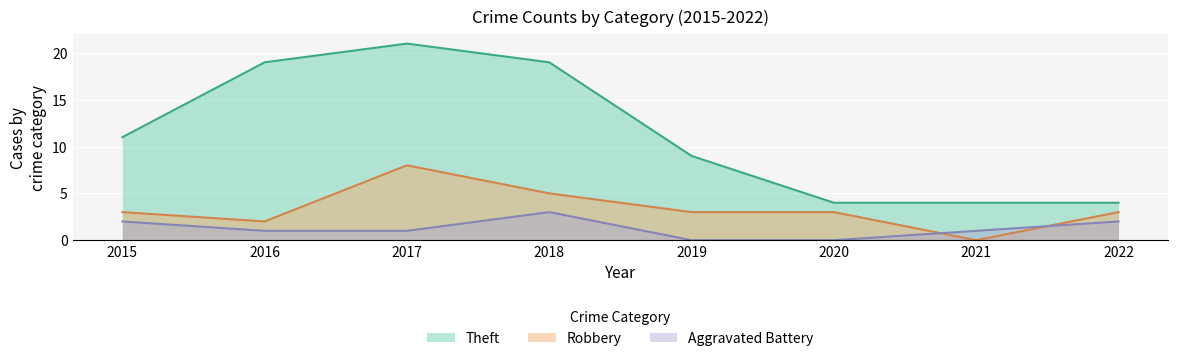

What is the average value of the Robbery series?

3